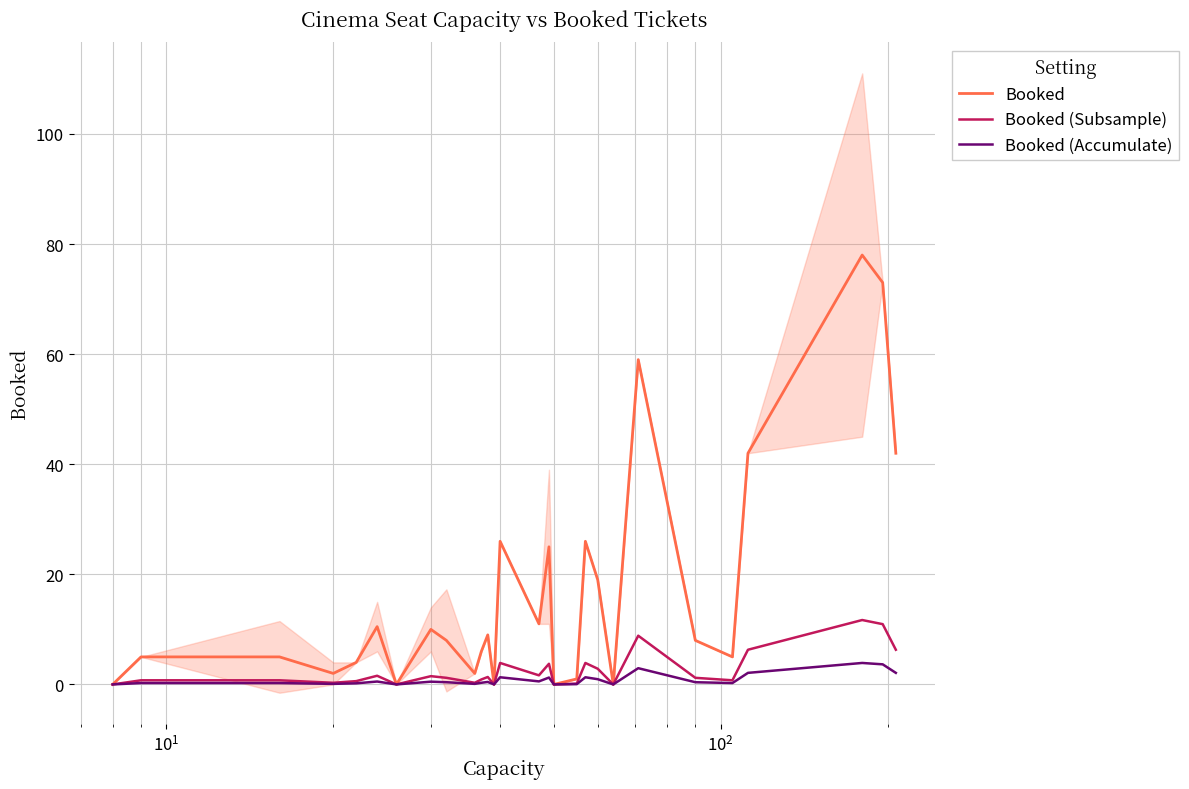

How many data points in Booked (Subsample) are less than 1?

13